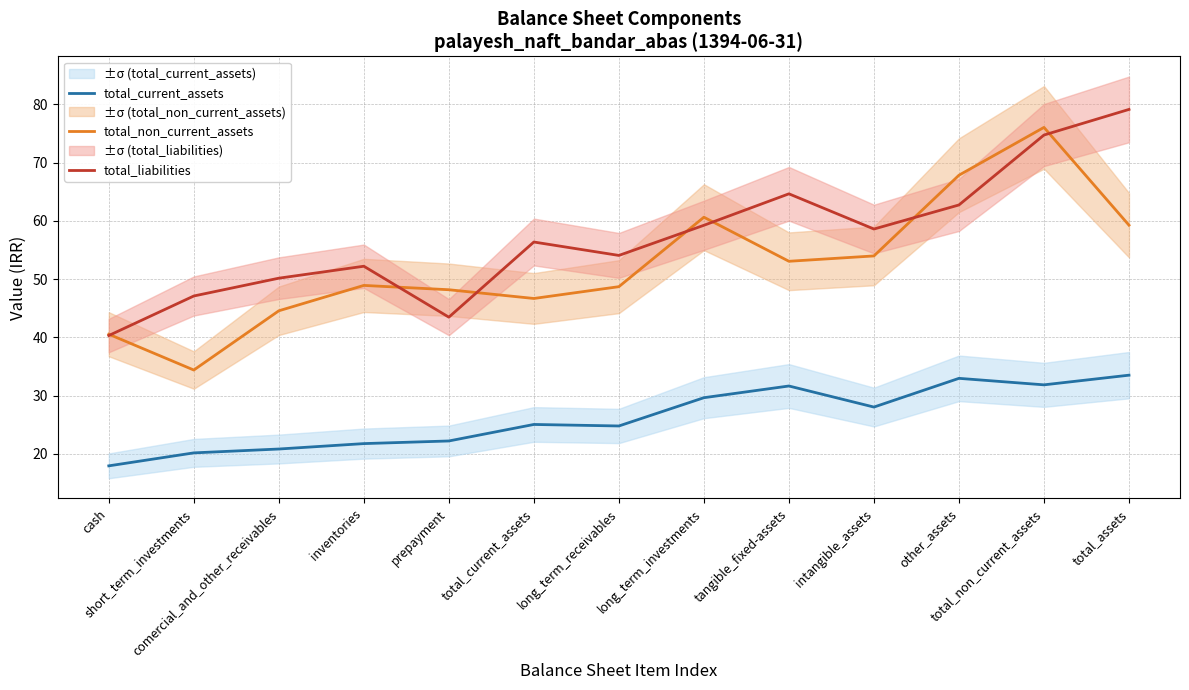

At which category does total_liabilities reach its first local valley?

prepayment